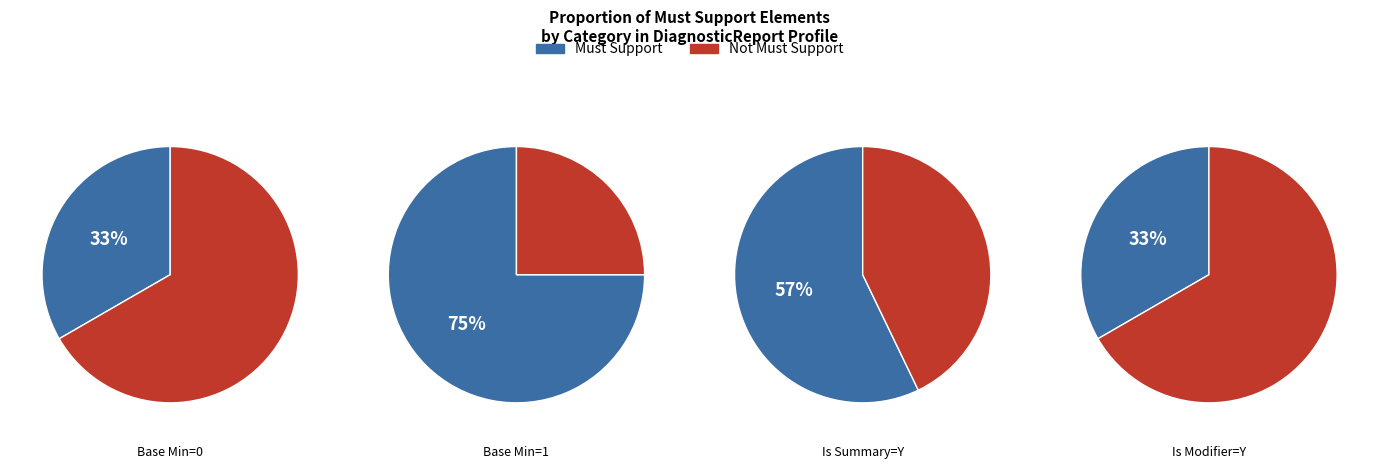

How many slices are in this pie chart?

8